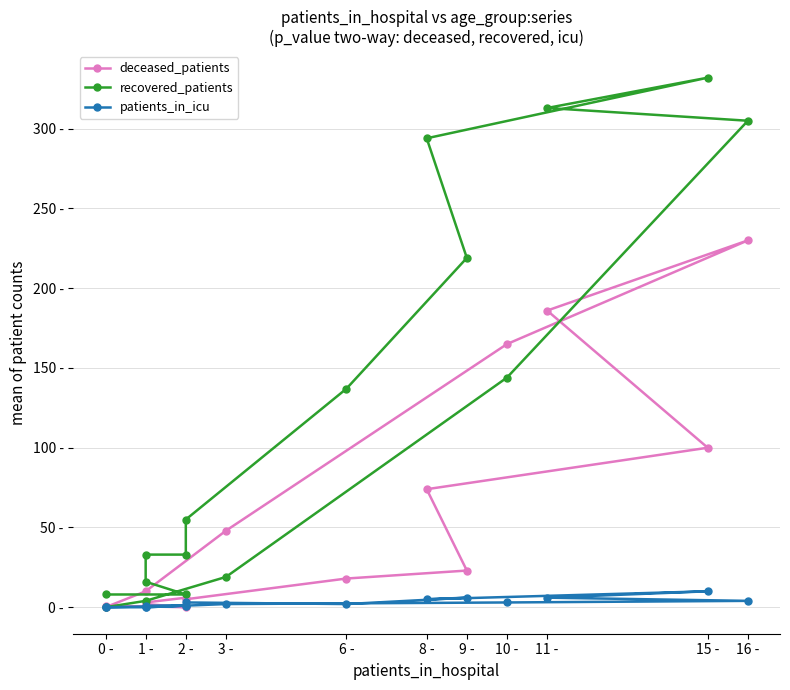

Is the value of recovered_patients at 9 - greater than the value of patients_in_icu at 0 -?

Yes